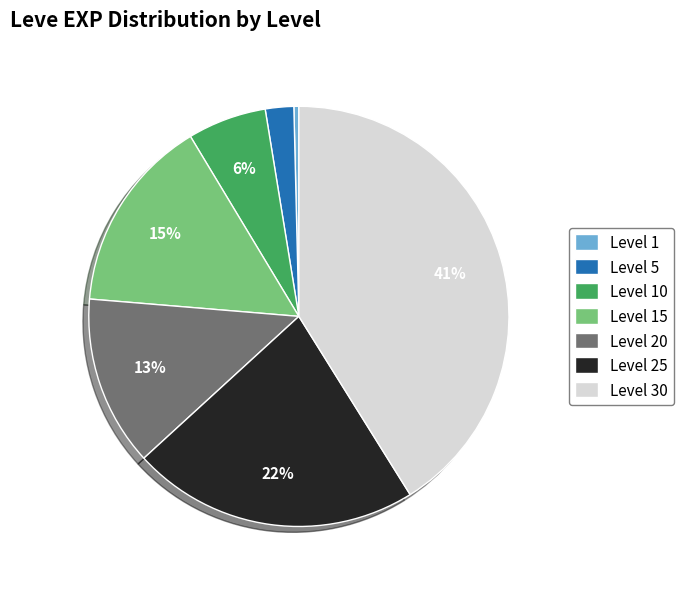

What is the ratio of the value at Level 25 to the value at Level 15?

1.5